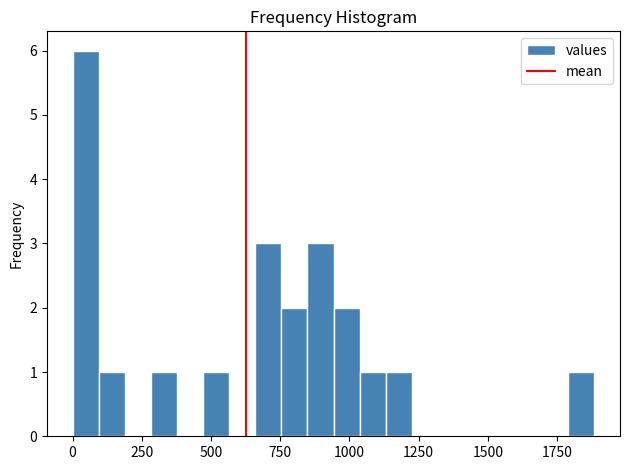

Around what value on the x-axis is the tallest bar? Give the approximate position of its centre, as read against the axis.

50